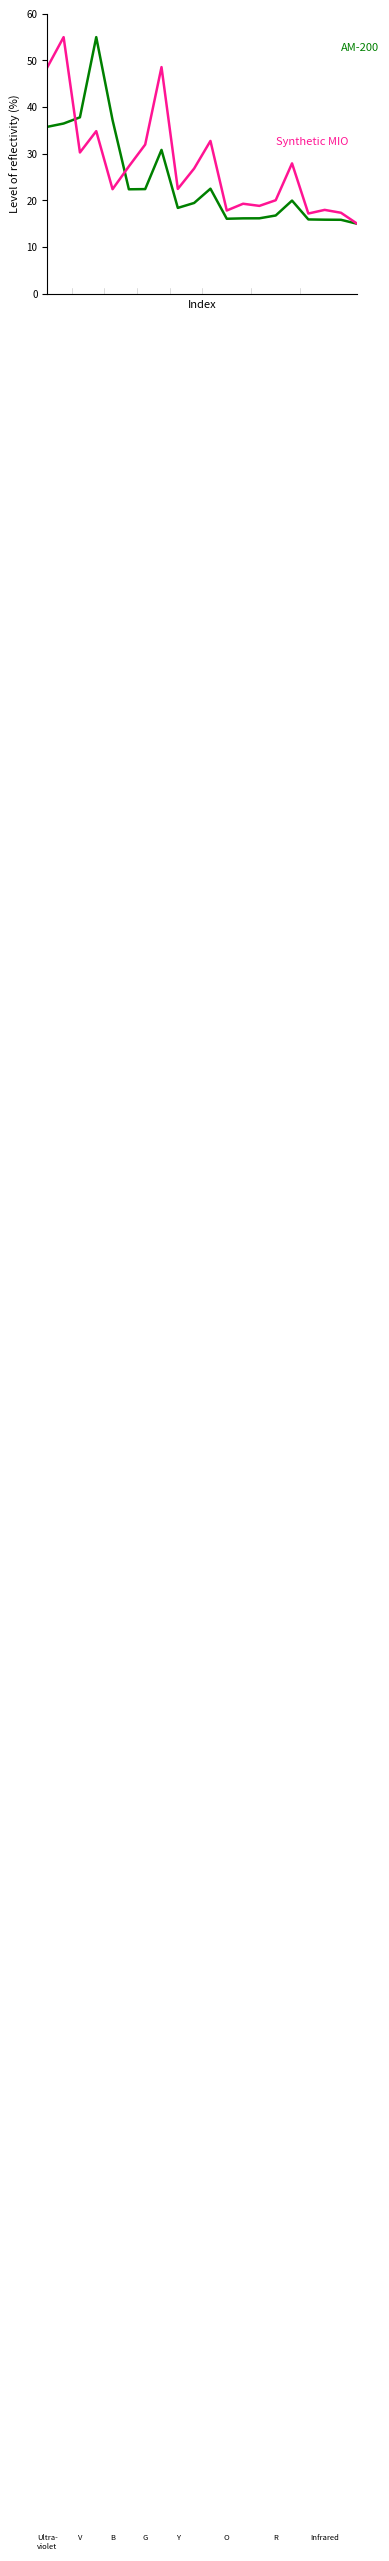

What is the smallest value displayed?

15.0